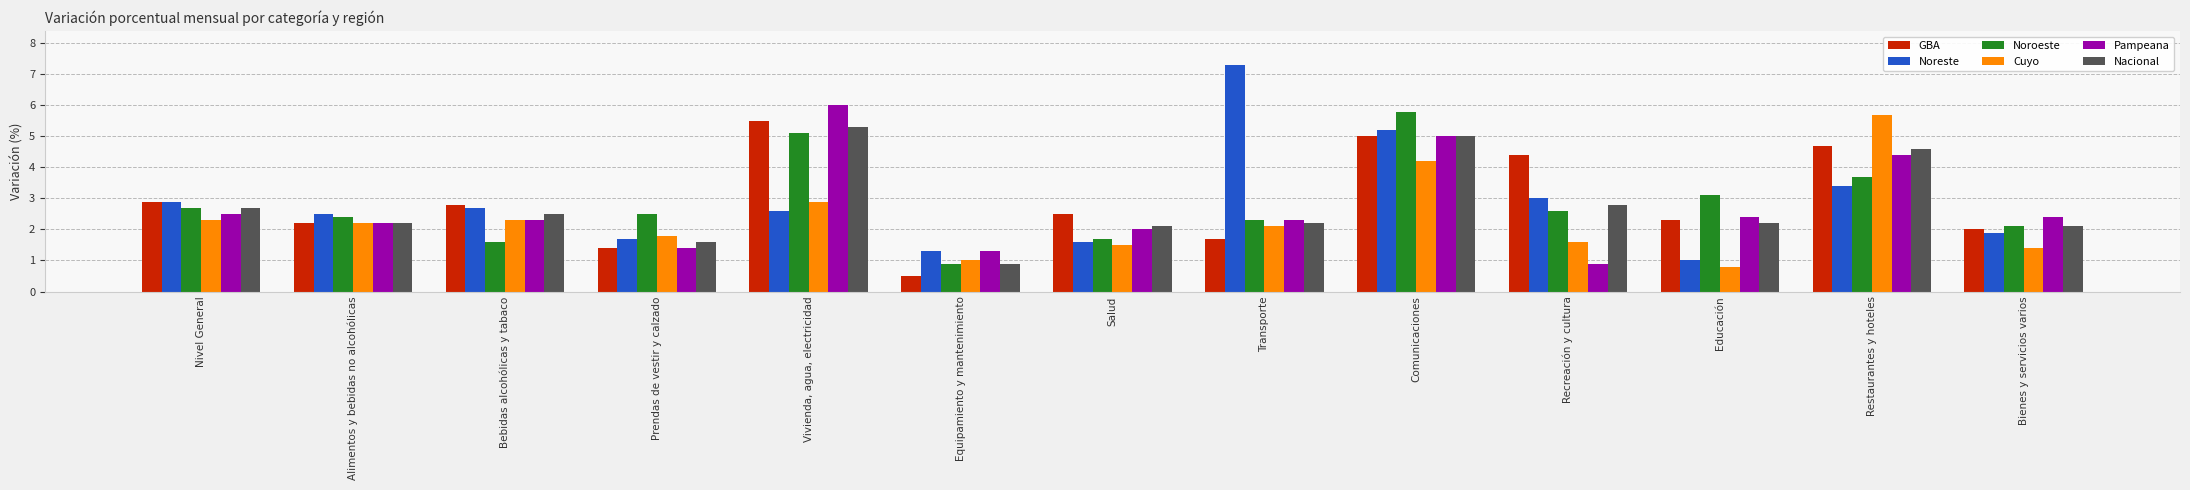

Does the chart contain any negative values?

No